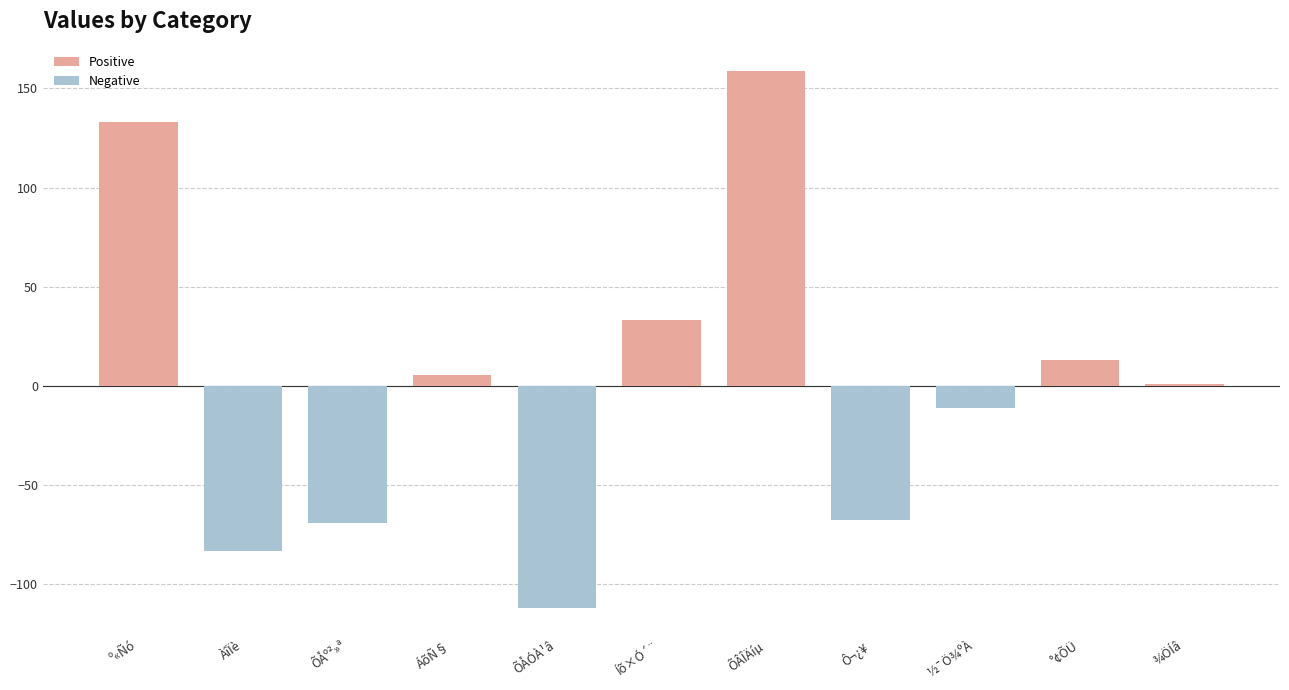

Reading right to left, what are all the values shown in this chart?

¾ÖÍâ=1.0	°¢ÕÜ=12.8	½¯Ö¾ºÀ=-11.3	Ô¬¿¥=-67.9	ÕÂÎÄíµ=158.6	Íõ×Ó´¨=33.1	ÕÅÓÀ¹â=-112.1	ÁõÑ§=5.2	ÕÅº²»ª=-69.3	ÀîÏè=-83.5	º«Ñó=133.3